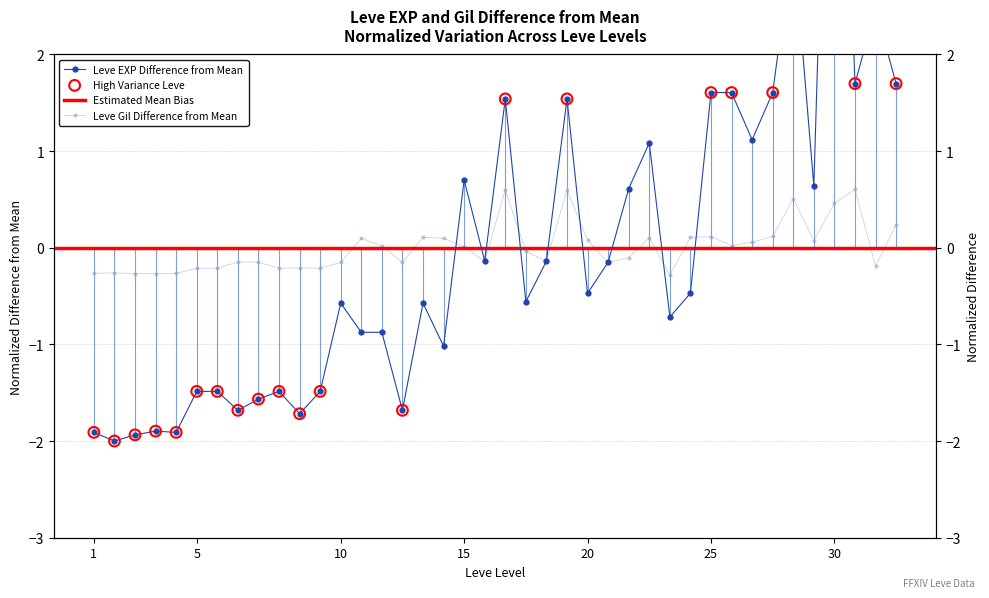

At how many categories does at least one series exceed 3?

2